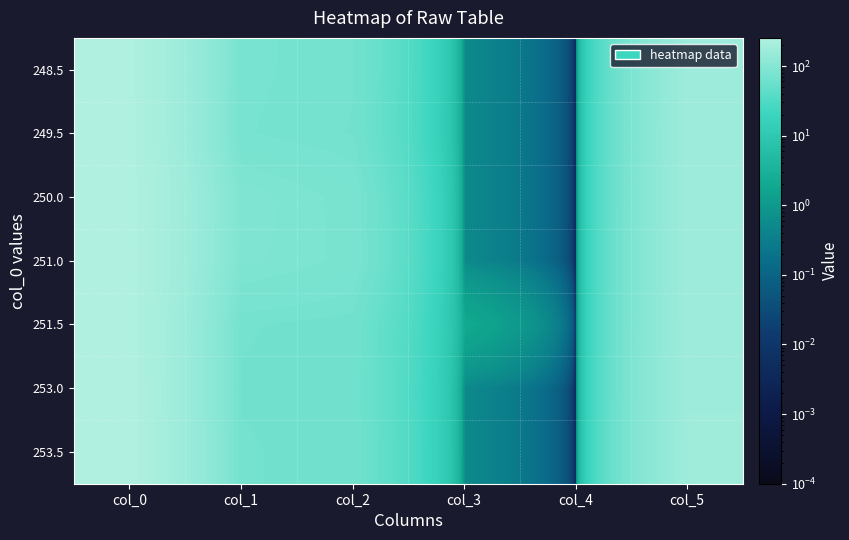

Reading left to right, what are all the values shown in this chart?

248.5: col_0=248.5	col_1=73.0	col_2=68.0	col_3=0.5	col_4=0.0	col_5=166.0
249.5: col_0=249.5	col_1=72.0	col_2=67.0	col_3=0.5	col_4=0.0	col_5=167.0
250.0: col_0=250.0	col_1=89.0	col_2=77.0	col_3=0.5	col_4=0.0	col_5=167.0
251.0: col_0=251.0	col_1=87.0	col_2=78.0	col_3=0.5	col_4=0.0	col_5=168.0
251.5: col_0=251.5	col_1=68.0	col_2=65.0	col_3=2.0	col_4=0.0	col_5=168.0
253.0: col_0=253.0	col_1=67.0	col_2=64.0	col_3=0.5	col_4=0.0	col_5=169.0
253.5: col_0=253.5	col_1=68.0	col_2=65.0	col_3=0.5	col_4=0.0	col_5=170.0